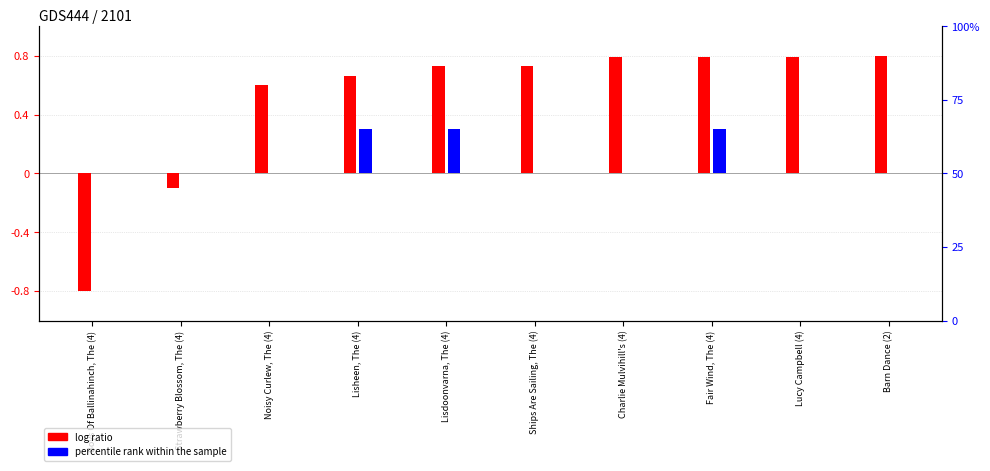

Which series has the widest spread of values?

log ratio